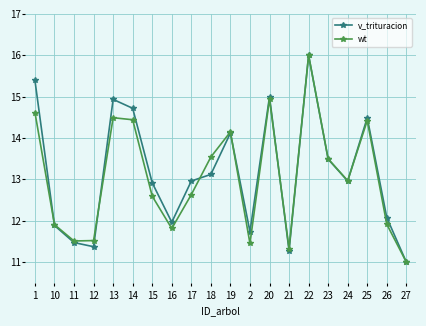

Which series changed the most between 17 and 23?

wt